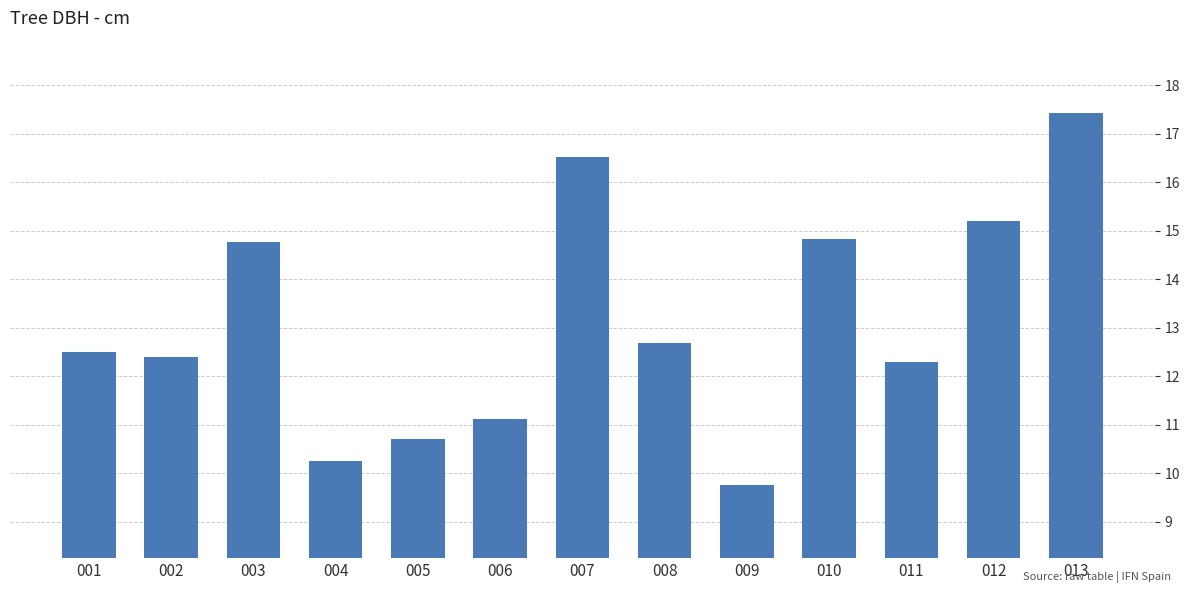

What is the average value?

13.1